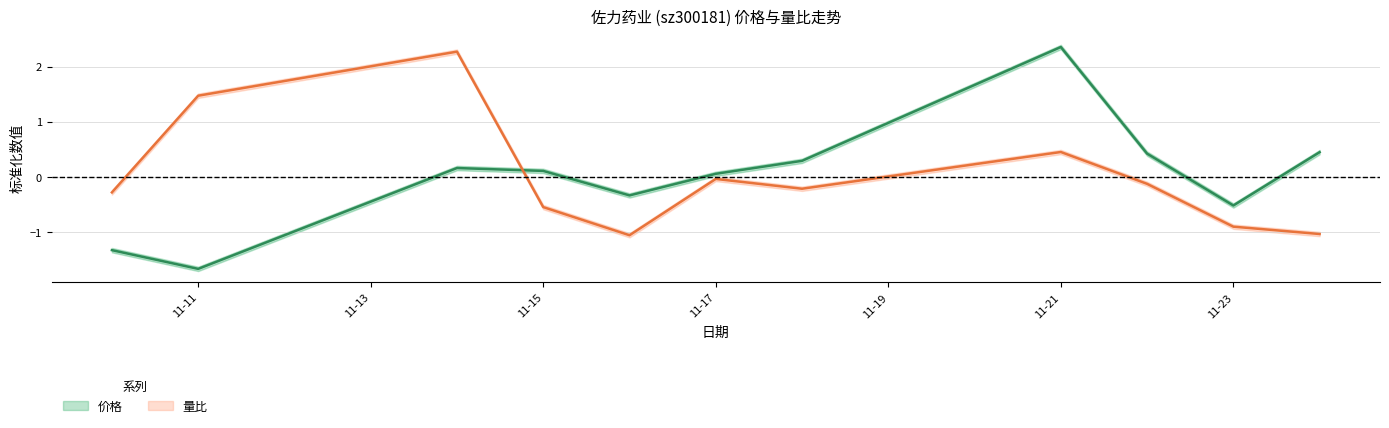

What value does the 量比 series have at 2022-11-18?

-0.2